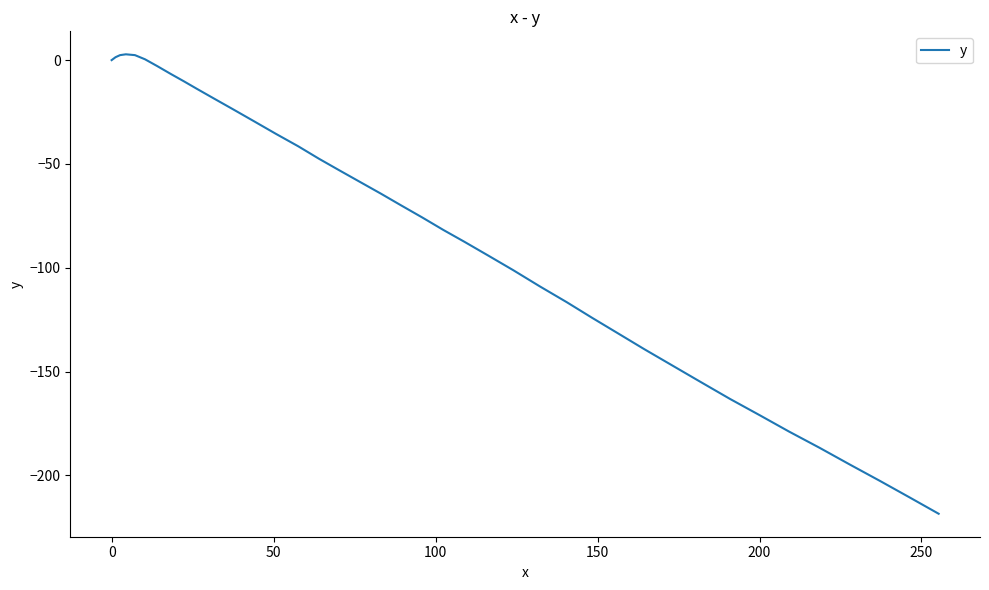

What is the minimum value shown in the chart?

-218.5